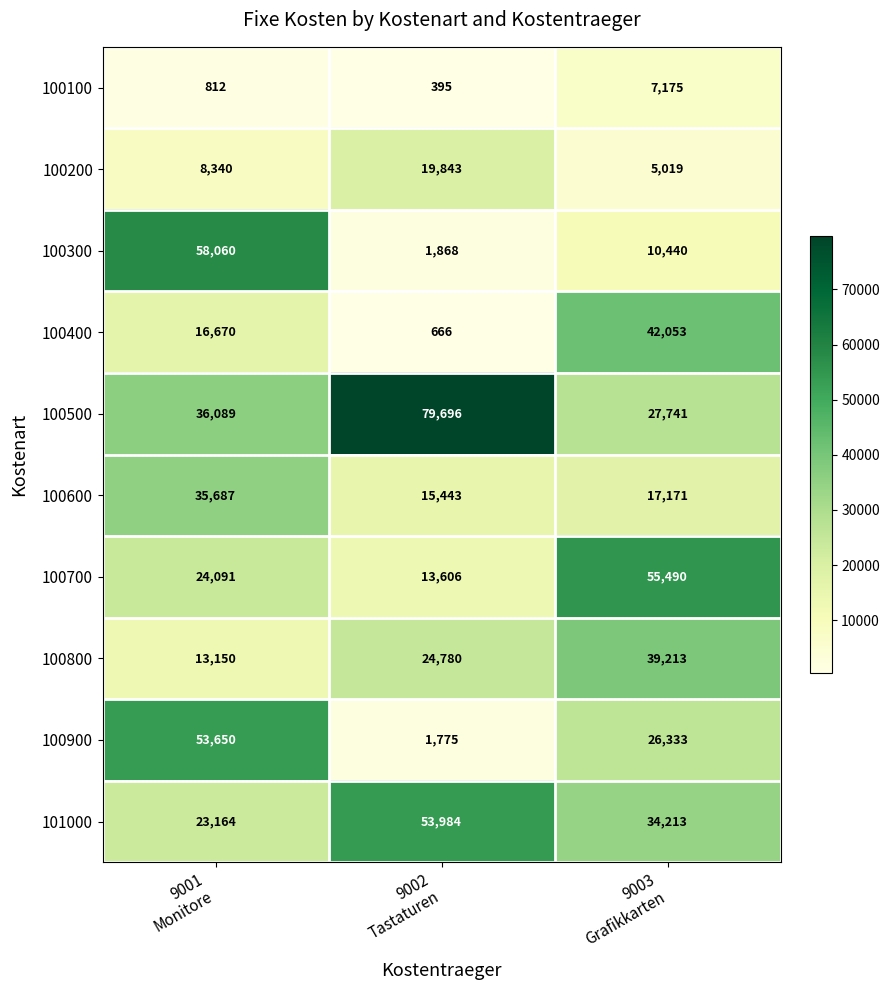

What is the difference between the maximum and minimum values in the 100900 series?

51875